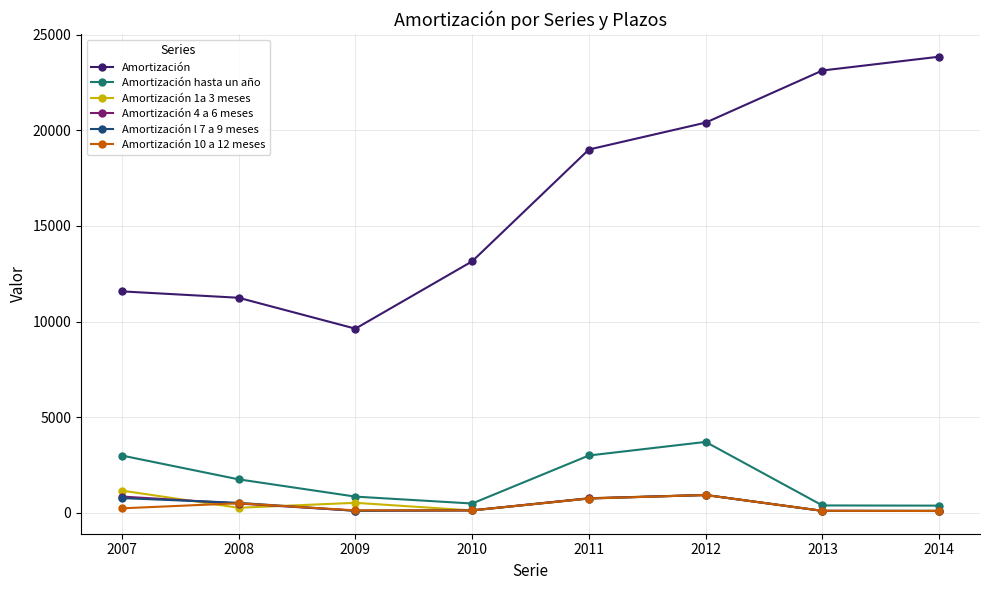

How many series are shown in this chart?

6